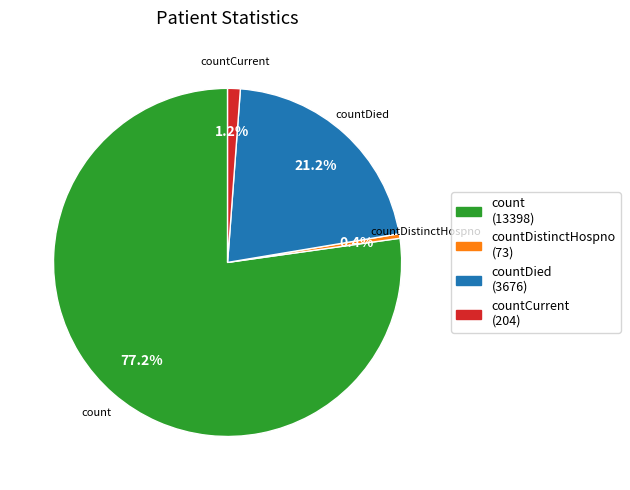

Is there a majority slice in this chart?

Yes